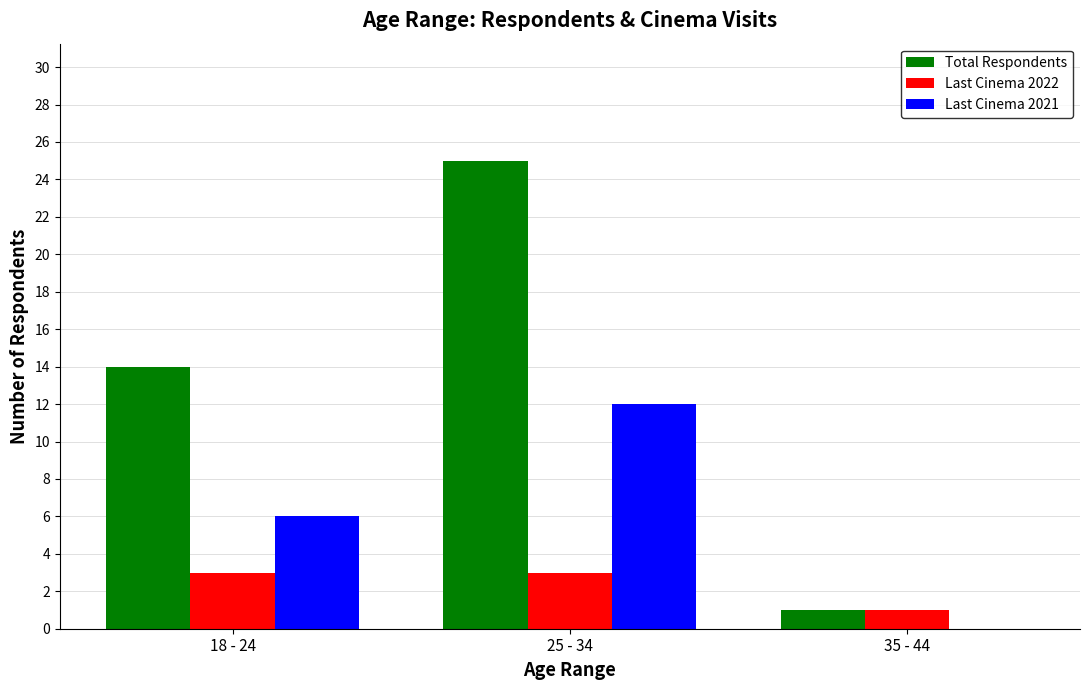

What are all the series names shown in the legend?

Total Respondents, Last Cinema 2022, Last Cinema 2021